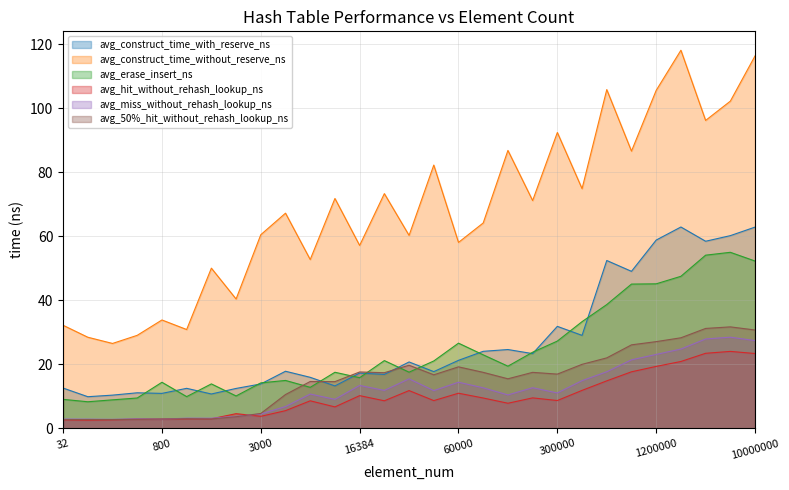

Reading left to right, what are all the values shown in this chart?

avg_construct_time_with_reserve_ns: 32=12.6	110=9.9	240=10.4	500=11.1	800=10.9	1024=12.5	1500=10.7	2048=12.5	3000=13.9	6000=17.8	8192=15.9	12000=13.3	16384=17.3	25000=16.8	32768=20.7	45000=17.7	60000=21.2	100000=24.1	150000=24.6	200000=23.3	300000=31.9	400000=29.0	600000=52.4	800000=49.0	1200000=58.8	2200000=62.9	3100000=58.4	6000000=60.2	10000000=62.9
avg_construct_time_without_reserve_ns: 32=32.2	110=28.5	240=26.5	500=29.1	800=33.9	1024=30.9	1500=50.0	2048=40.4	3000=60.5	6000=67.2	8192=52.7	12000=71.8	16384=57.1	25000=73.3	32768=60.3	45000=82.2	60000=58.1	100000=64.1	150000=86.8	200000=71.1	300000=92.4	400000=74.9	600000=105.8	800000=86.6	1200000=105.5	2200000=118.1	3100000=96.2	6000000=102.2	10000000=116.3
avg_erase_insert_ns: 32=9.1	110=8.3	240=8.9	500=9.5	800=14.4	1024=9.9	1500=13.9	2048=10.1	3000=14.2	6000=15.0	8192=12.8	12000=17.5	16384=15.8	25000=21.2	32768=17.6	45000=21.1	60000=26.6	100000=23.0	150000=19.4	200000=23.8	300000=27.3	400000=33.3	600000=38.7	800000=45.1	1200000=45.1	2200000=47.5	3100000=54.1	6000000=55.0	10000000=52.3
avg_hit_without_rehash_lookup_ns: 32=2.7	110=2.6	240=2.7	500=2.8	800=2.9	1024=3.0	1500=3.0	2048=4.6	3000=3.8	6000=5.5	8192=8.6	12000=6.7	16384=10.2	25000=8.6	32768=11.8	45000=8.7	60000=11.0	100000=9.5	150000=7.9	200000=9.5	300000=8.7	400000=11.9	600000=14.8	800000=17.7	1200000=19.4	2200000=20.9	3100000=23.4	6000000=24.0	10000000=23.4
avg_miss_without_rehash_lookup_ns: 32=2.9	110=2.9	240=2.8	500=3.0	800=2.9	1024=3.2	1500=3.2	2048=3.8	3000=4.5	6000=6.8	8192=10.7	12000=9.1	16384=13.4	25000=11.9	32768=15.5	45000=11.8	60000=14.4	100000=12.7	150000=10.5	200000=12.7	300000=11.1	400000=14.9	600000=17.7	800000=21.4	1200000=23.1	2200000=24.8	3100000=27.9	6000000=28.5	10000000=27.4
avg_50%_hit_without_rehash_lookup_ns: 32=2.7	110=2.8	240=2.8	500=2.8	800=2.9	1024=3.0	1500=3.0	2048=3.6	3000=4.7	6000=10.6	8192=14.6	12000=14.6	16384=17.6	25000=17.4	32768=19.7	45000=16.7	60000=19.2	100000=17.5	150000=15.5	200000=17.5	300000=16.9	400000=20.0	600000=22.0	800000=26.1	1200000=27.1	2200000=28.3	3100000=31.2	6000000=31.7	10000000=30.7